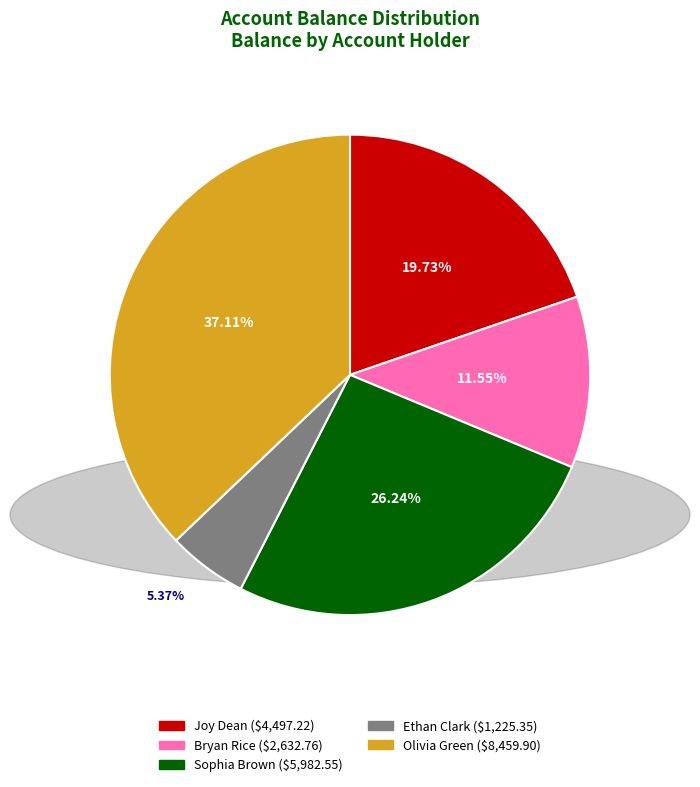

Count the number of slices in the pie.

5